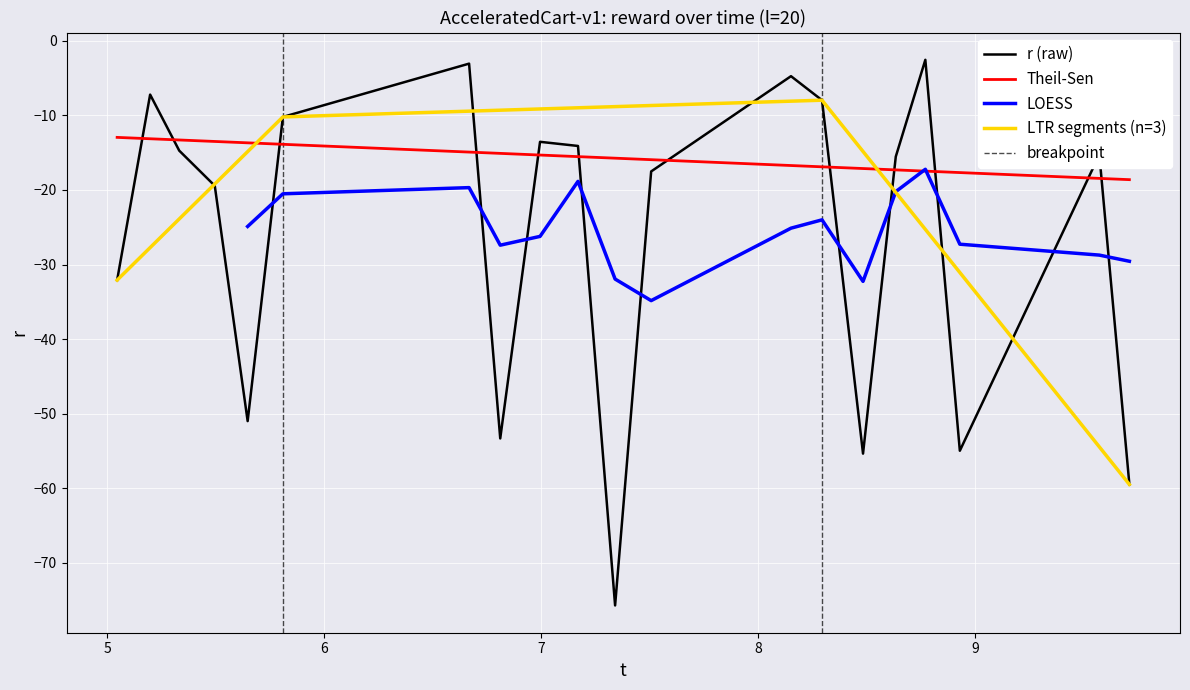

What is the minimum value for Theil-Sen?

-18.6